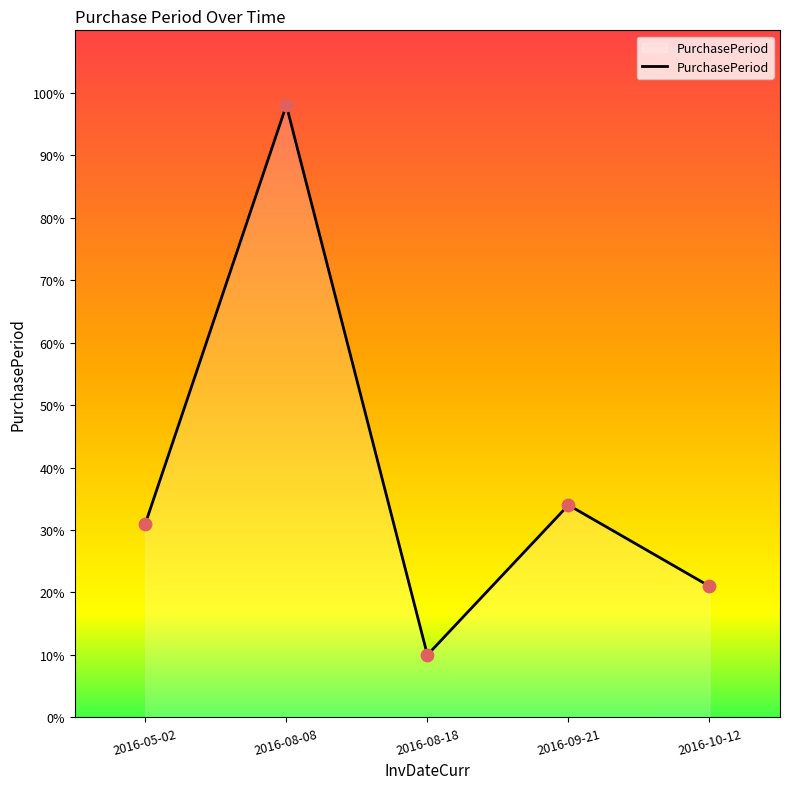

What is the change in value from 2016-08-08 to 2016-10-12?

-77